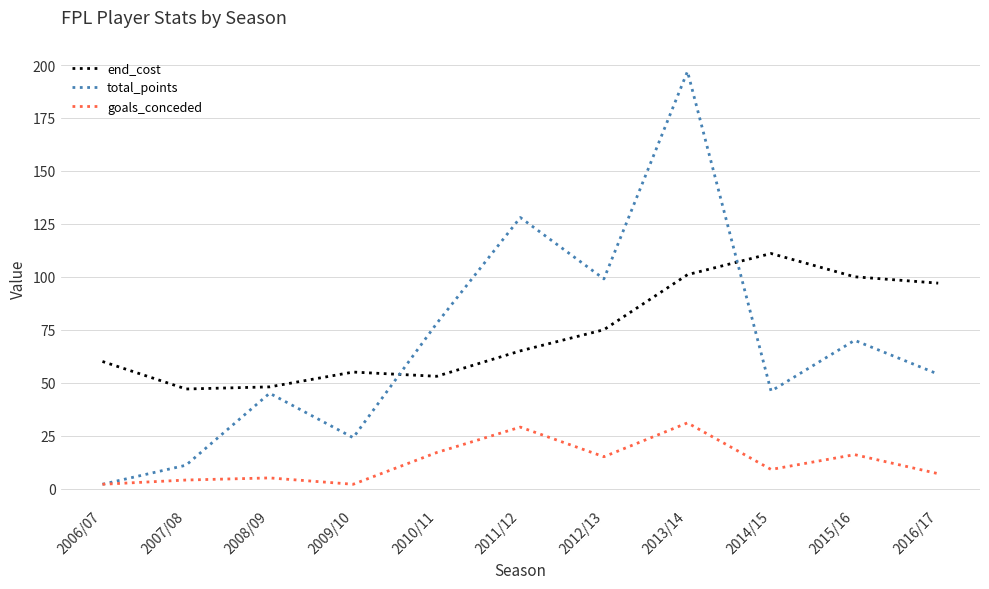

True or false: goals_conceded and end_cost cross at least once.

False